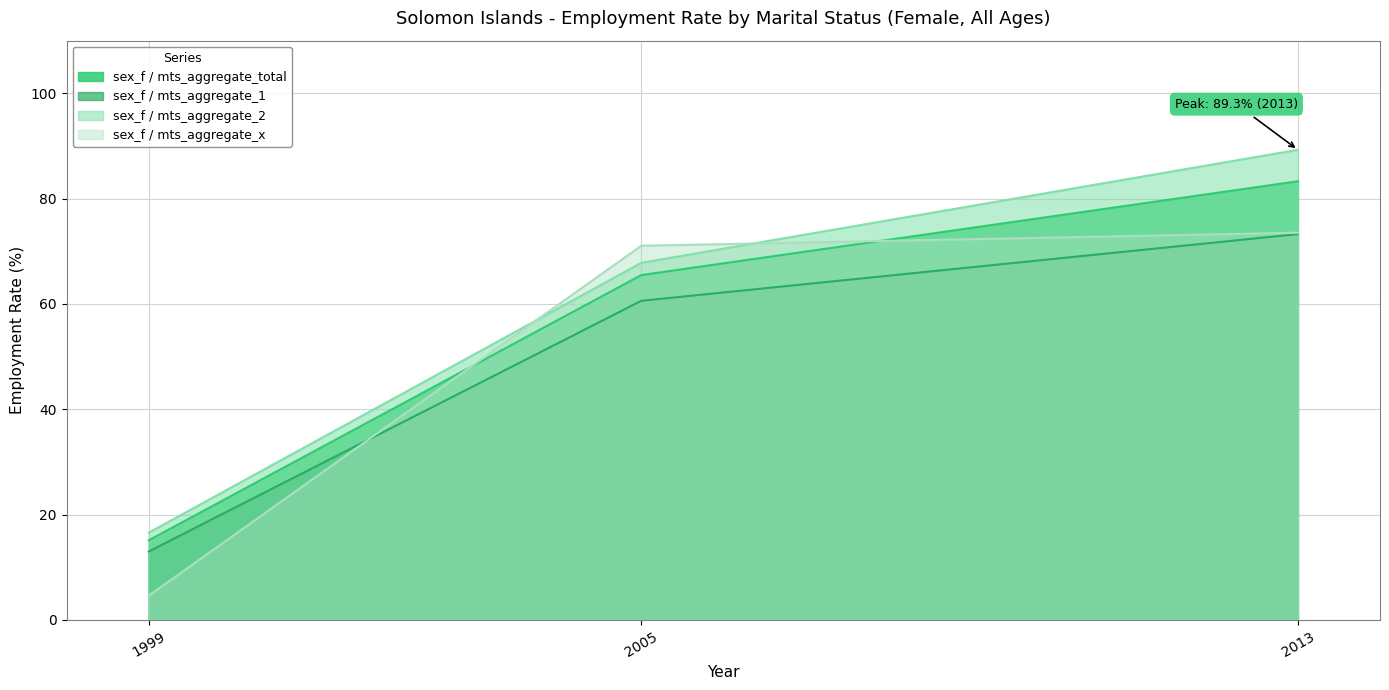

True or false: sex_f / mts_aggregate_1 has a value of 60.6 at 2005.

True